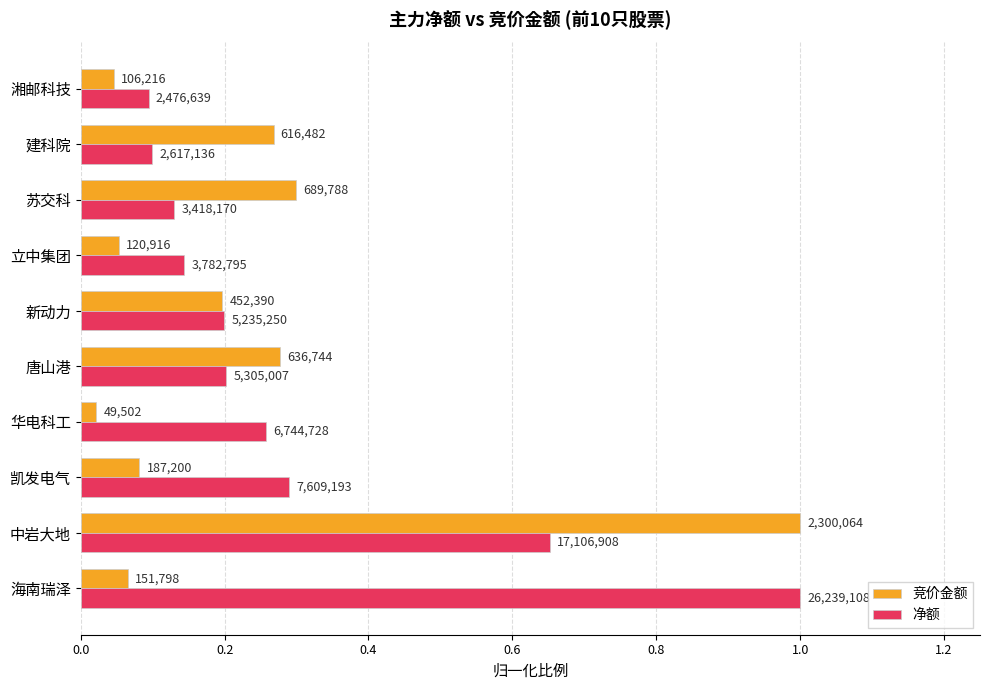

Reading right to left, transcribe all the data shown in this chart.

竞价金额: 0.0	0.3	0.3	0.1	0.2	0.3	0.0	0.1	1.0	0.1
净额: 0.1	0.1	0.1	0.1	0.2	0.2	0.3	0.3	0.7	1.0